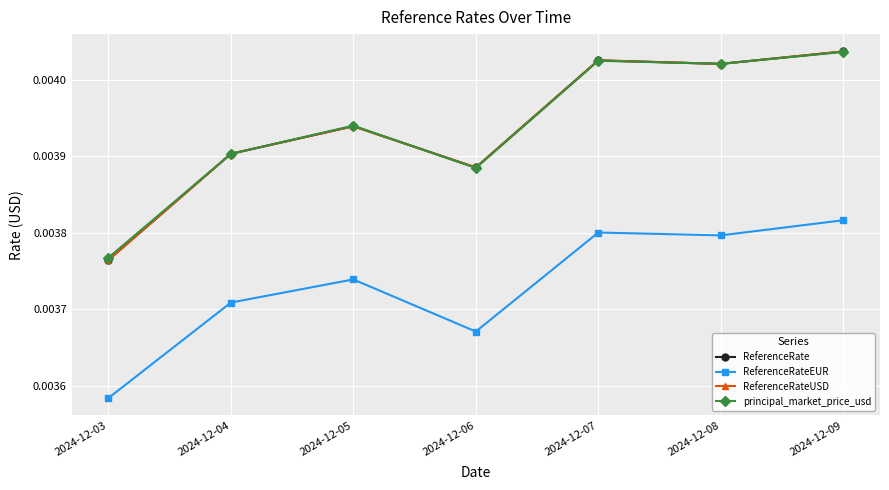

Is this an area chart (filled region under the line)?

No